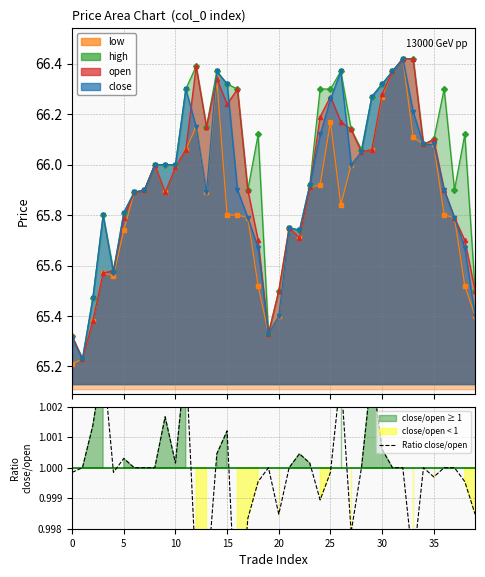

How many points are higher than both their immediate neighbors (excluding endpoints)?

10